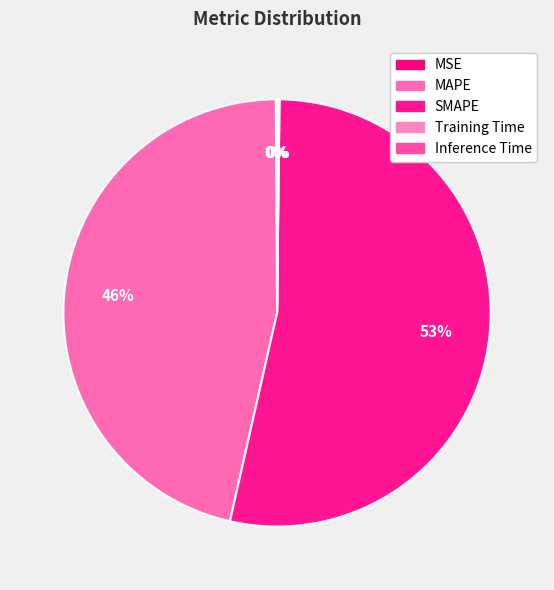

Count the number of slices in the pie.

5